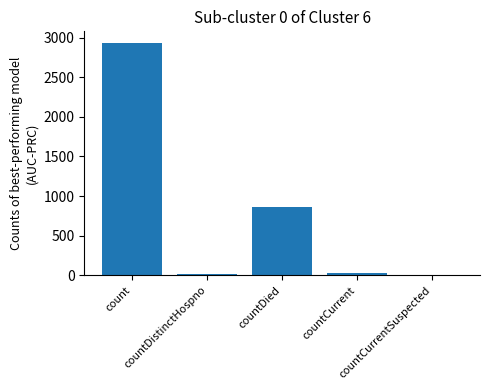

What is the average value?

770